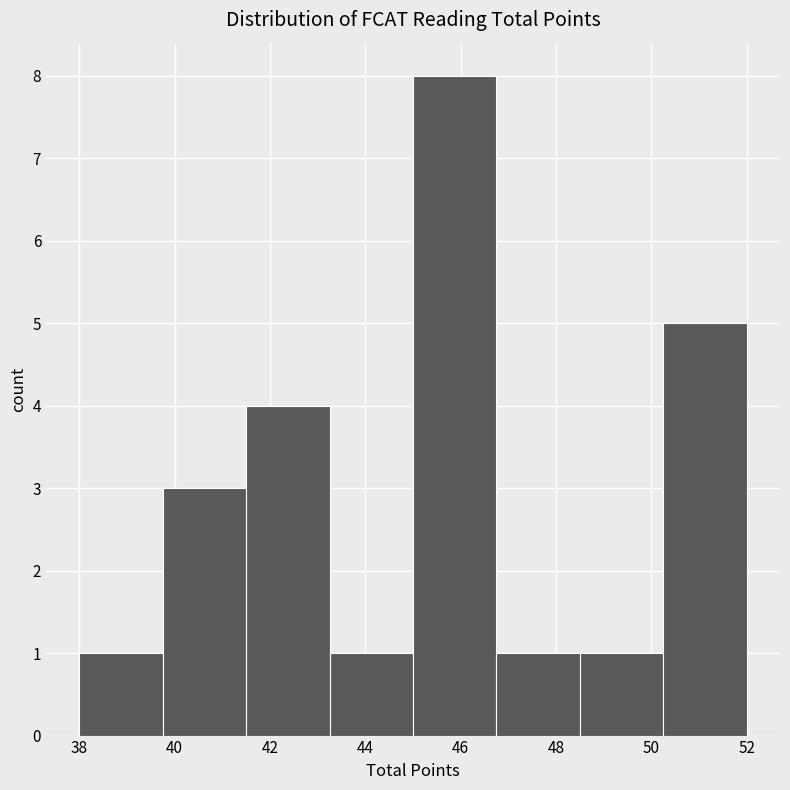

Reading left to right, transcribe this chart: for each bar, give the range it covers on the x-axis and its height. Neither the bar edges nor the heights are printed on the chart, so give them approximately, as read against the axes.

38.00 to 39.75: 1
39.75 to 41.50: 3
41.50 to 43.25: 4
43.25 to 45.00: 1
45.00 to 46.75: 8
46.75 to 48.50: 1
48.50 to 50.25: 1
50.25 to 52.00: 5